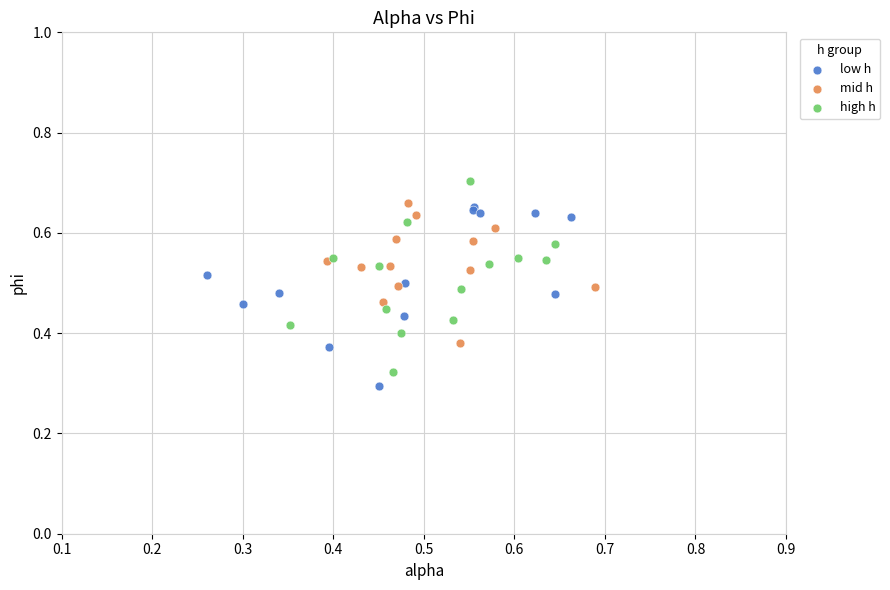

Which series reaches the maximum Y coordinate?

high h